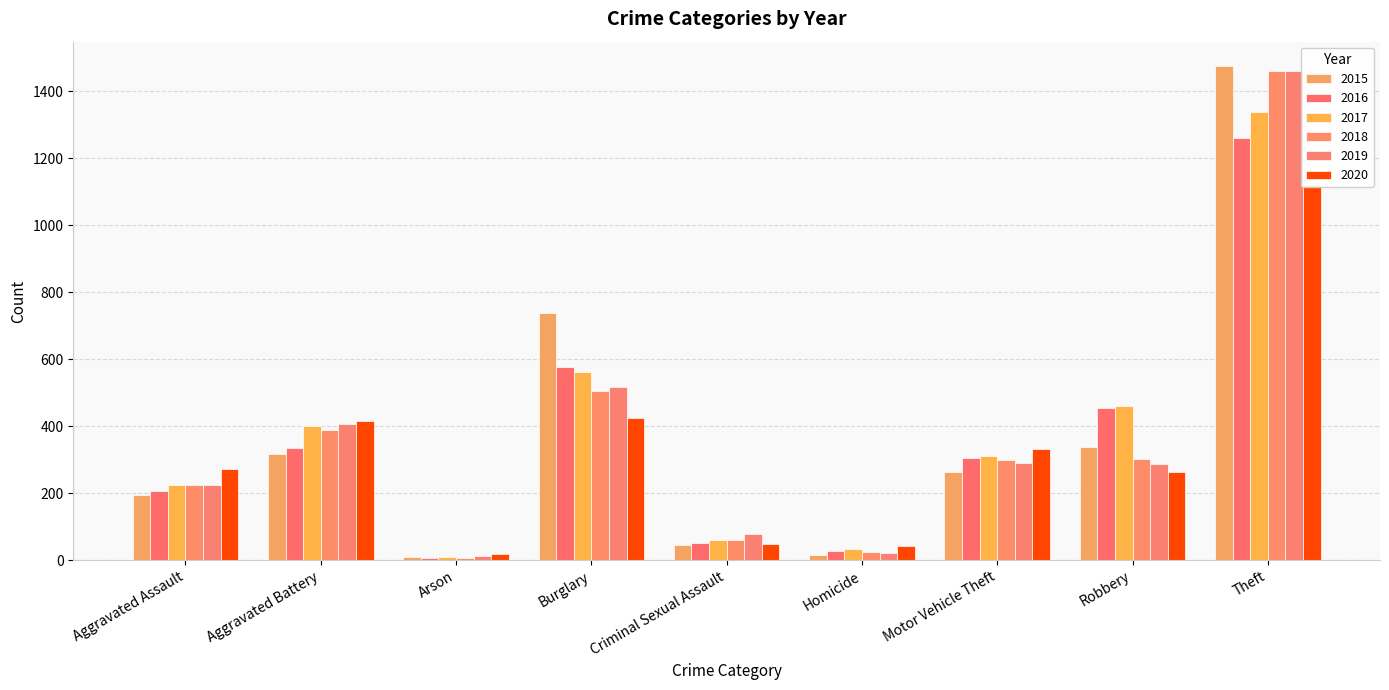

Is it true that 2017 equals 118 at Aggravated Battery?

False